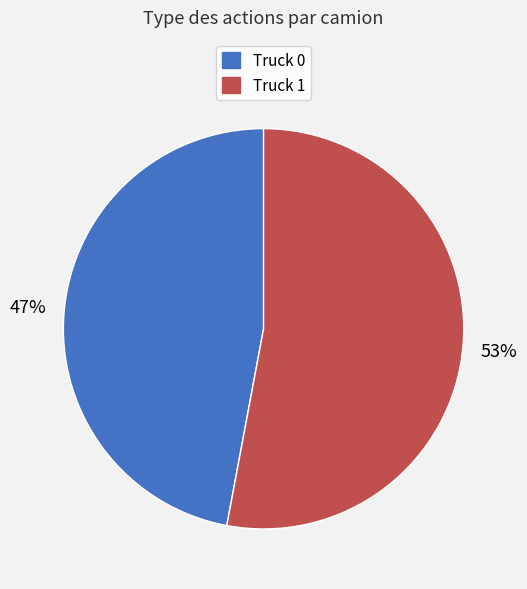

Does any single category account for the majority?

Yes